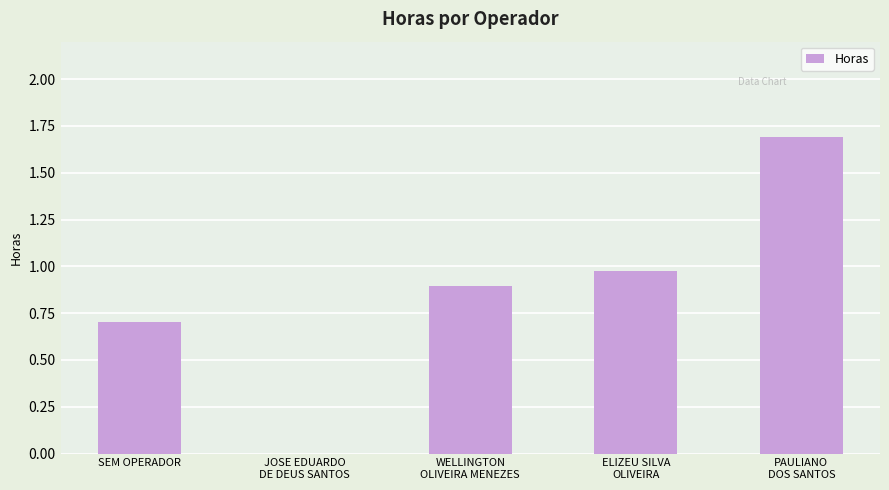

What is the sum of all values?

4.3